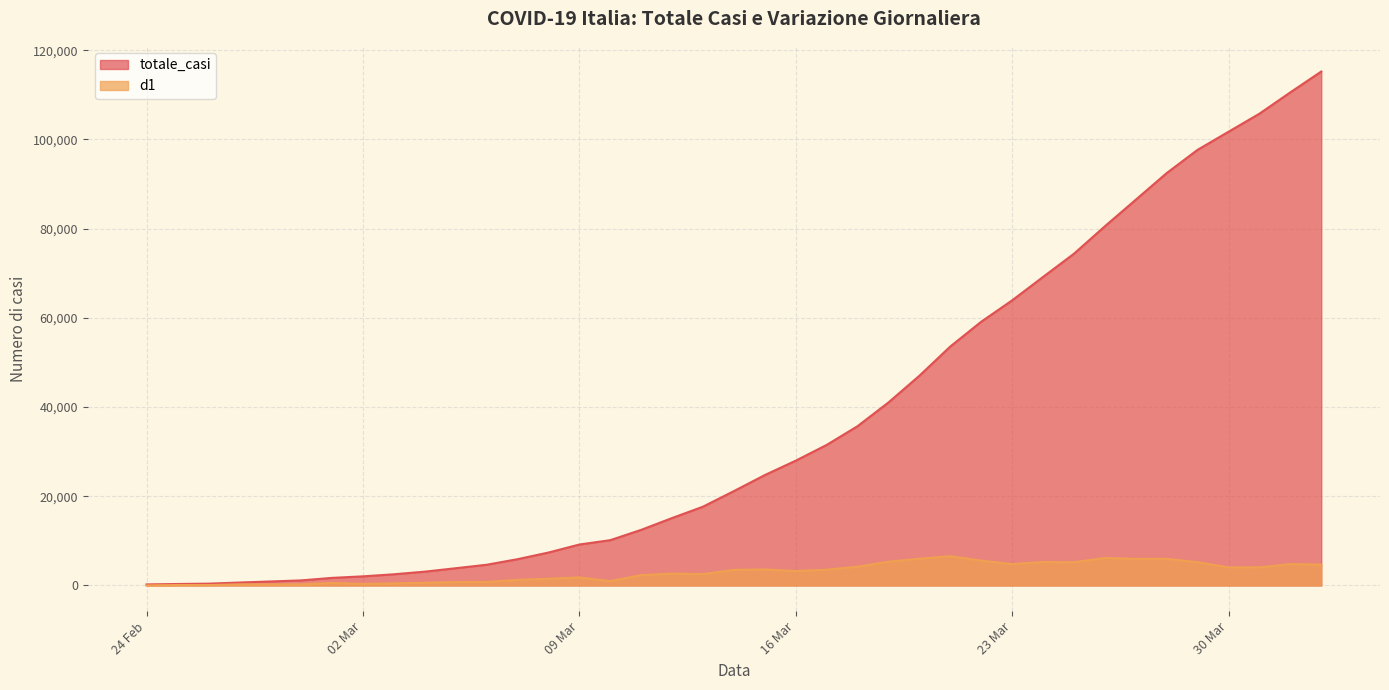

Which series has the widest spread of values?

totale_casi